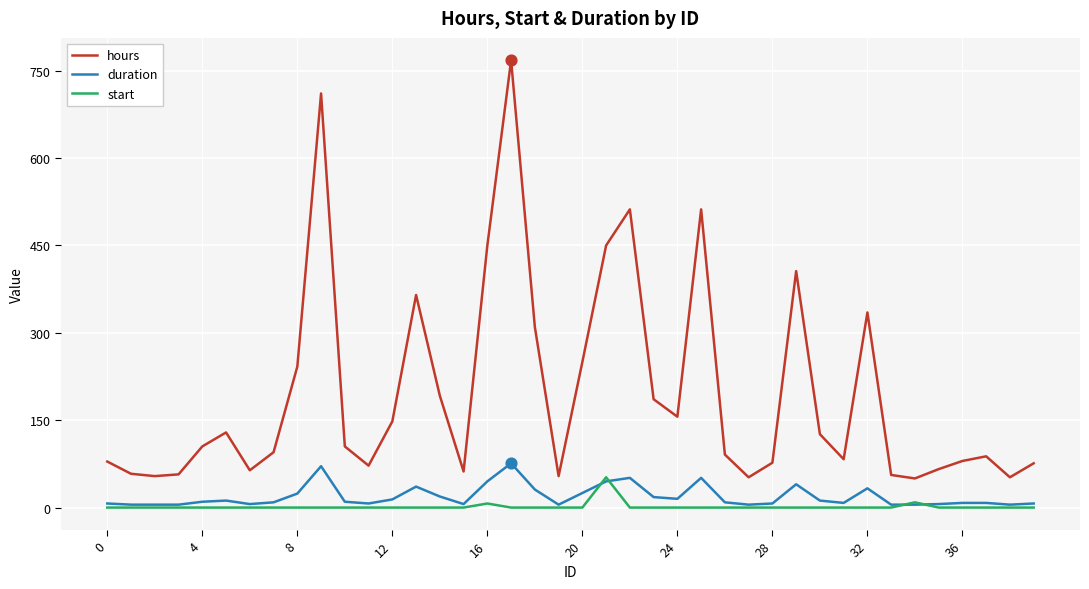

Which series has the largest total across all categories?

hours